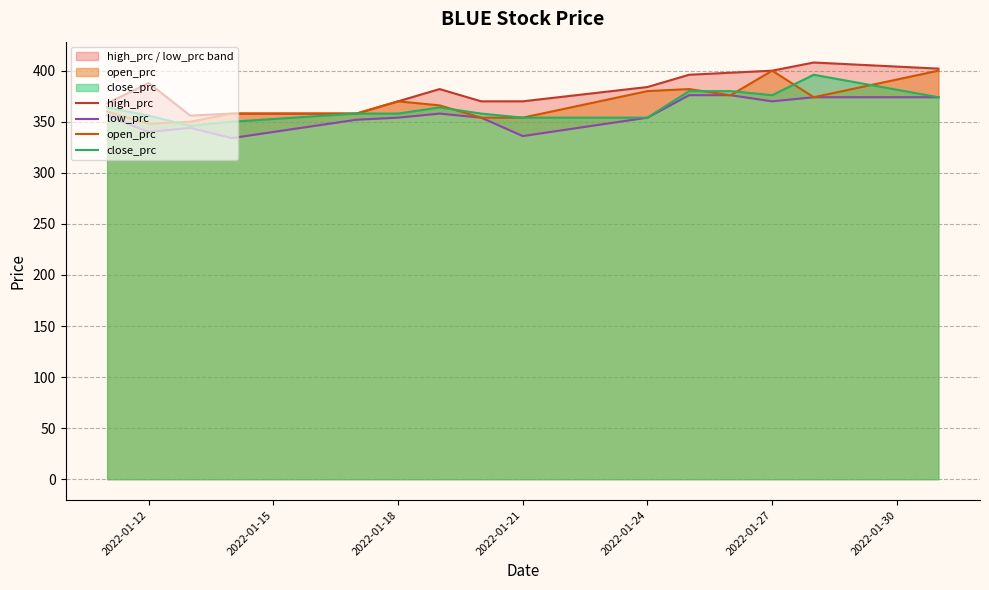

The value of close_prc at 2022-01-24 is 247. True or false?

False